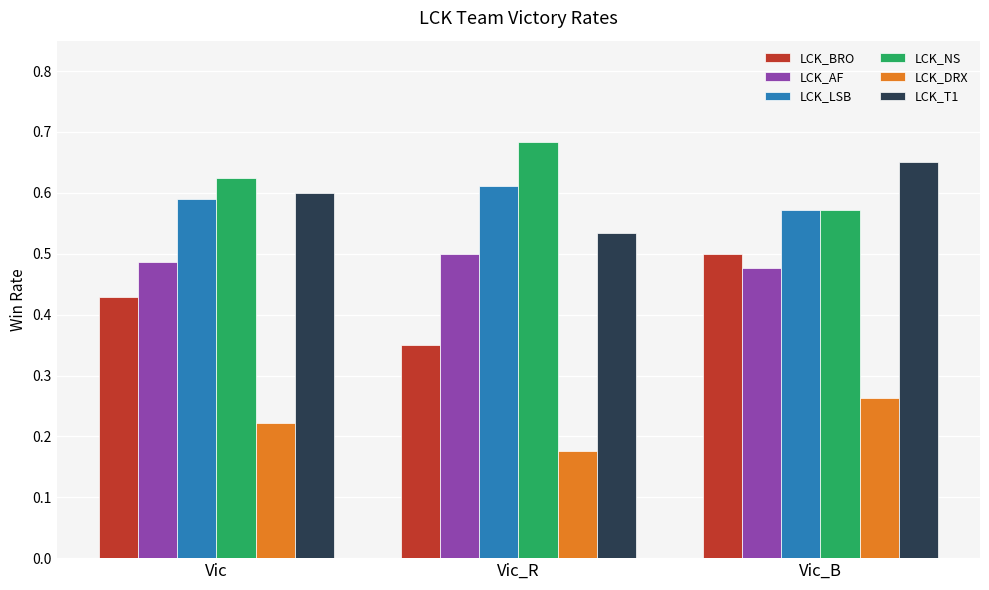

Which label corresponds to the smallest value in the chart?

Vic_R